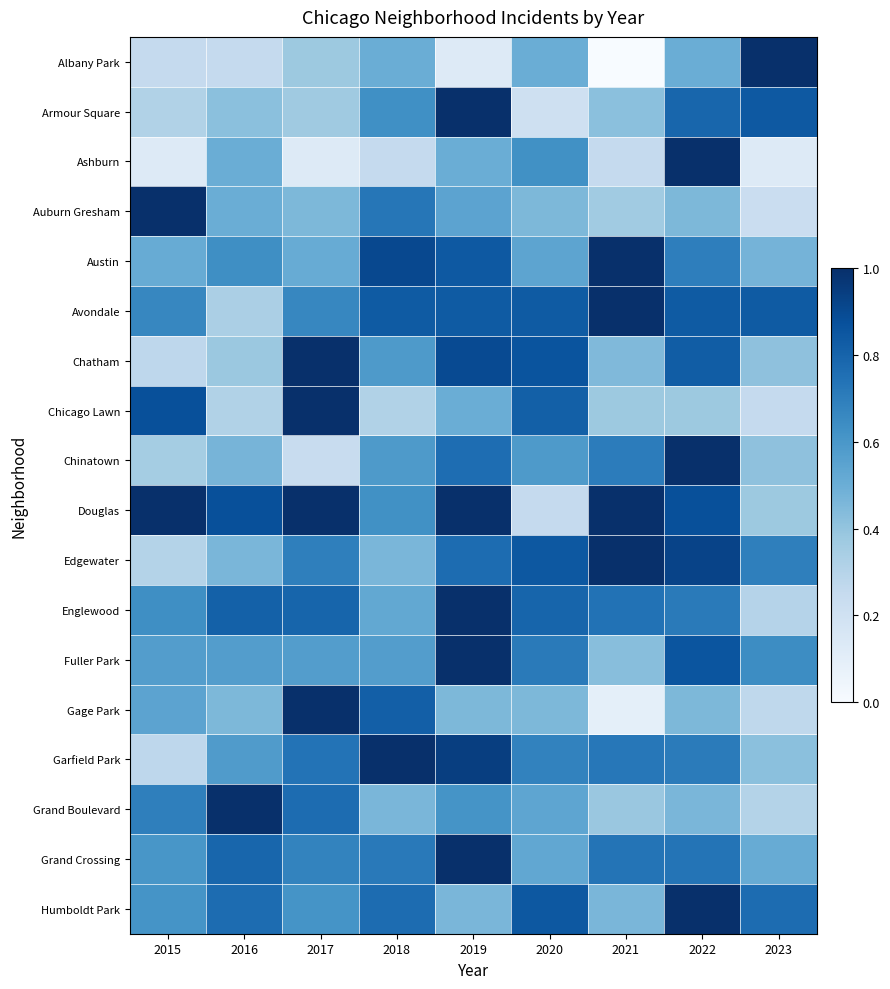

Reading left to right, what are all the values shown in this chart?

Albany Park: 2015=0.2	2016=0.2	2017=0.4	2018=0.5	2019=0.1	2020=0.5	2021=0.0	2022=0.5	2023=1.0
Armour Square: 2015=0.3	2016=0.4	2017=0.4	2018=0.6	2019=1.0	2020=0.2	2021=0.4	2022=0.8	2023=0.8
Ashburn: 2015=0.1	2016=0.5	2017=0.1	2018=0.2	2019=0.5	2020=0.6	2021=0.2	2022=1.0	2023=0.1
Auburn Gresham: 2015=1.0	2016=0.5	2017=0.5	2018=0.7	2019=0.5	2020=0.5	2021=0.4	2022=0.5	2023=0.2
Austin: 2015=0.5	2016=0.6	2017=0.5	2018=0.9	2019=0.8	2020=0.5	2021=1.0	2022=0.7	2023=0.5
Avondale: 2015=0.7	2016=0.3	2017=0.7	2018=0.8	2019=0.8	2020=0.8	2021=1.0	2022=0.8	2023=0.8
Chatham: 2015=0.3	2016=0.4	2017=1.0	2018=0.6	2019=0.9	2020=0.9	2021=0.4	2022=0.8	2023=0.4
Chicago Lawn: 2015=0.9	2016=0.3	2017=1.0	2018=0.3	2019=0.5	2020=0.8	2021=0.4	2022=0.4	2023=0.2
Chinatown: 2015=0.4	2016=0.5	2017=0.2	2018=0.6	2019=0.8	2020=0.6	2021=0.7	2022=1.0	2023=0.4
Douglas: 2015=1.0	2016=0.9	2017=1.0	2018=0.6	2019=1.0	2020=0.2	2021=1.0	2022=0.9	2023=0.4
Edgewater: 2015=0.3	2016=0.5	2017=0.7	2018=0.5	2019=0.8	2020=0.8	2021=1.0	2022=0.9	2023=0.7
Englewood: 2015=0.6	2016=0.8	2017=0.8	2018=0.5	2019=1.0	2020=0.8	2021=0.7	2022=0.7	2023=0.3
Fuller Park: 2015=0.6	2016=0.6	2017=0.6	2018=0.6	2019=1.0	2020=0.7	2021=0.4	2022=0.9	2023=0.6
Gage Park: 2015=0.5	2016=0.5	2017=1.0	2018=0.8	2019=0.5	2020=0.5	2021=0.1	2022=0.5	2023=0.3
Garfield Park: 2015=0.3	2016=0.6	2017=0.7	2018=1.0	2019=0.9	2020=0.7	2021=0.7	2022=0.7	2023=0.4
Grand Boulevard: 2015=0.7	2016=1.0	2017=0.8	2018=0.5	2019=0.6	2020=0.5	2021=0.4	2022=0.5	2023=0.3
Grand Crossing: 2015=0.6	2016=0.8	2017=0.7	2018=0.7	2019=1.0	2020=0.5	2021=0.7	2022=0.7	2023=0.5
Humboldt Park: 2015=0.6	2016=0.8	2017=0.6	2018=0.8	2019=0.5	2020=0.8	2021=0.5	2022=1.0	2023=0.8